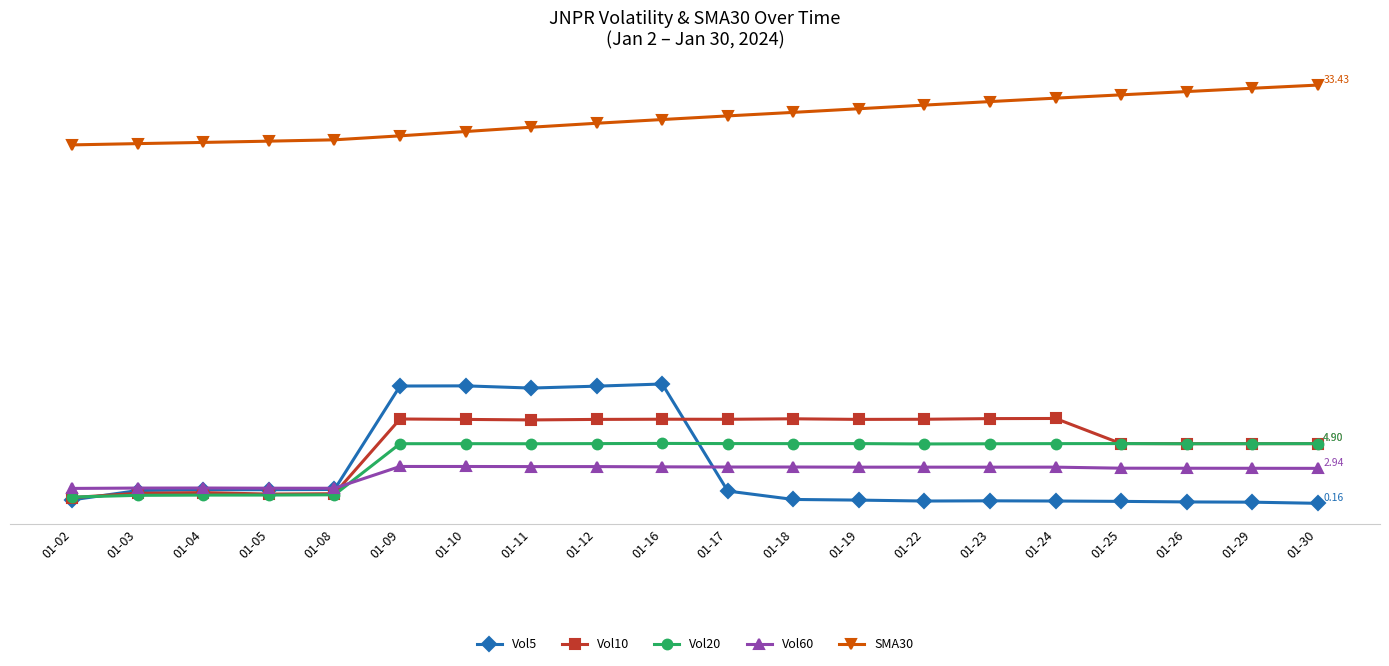

What is the difference between the Vol5 values at 01-03 and 01-02?

0.7